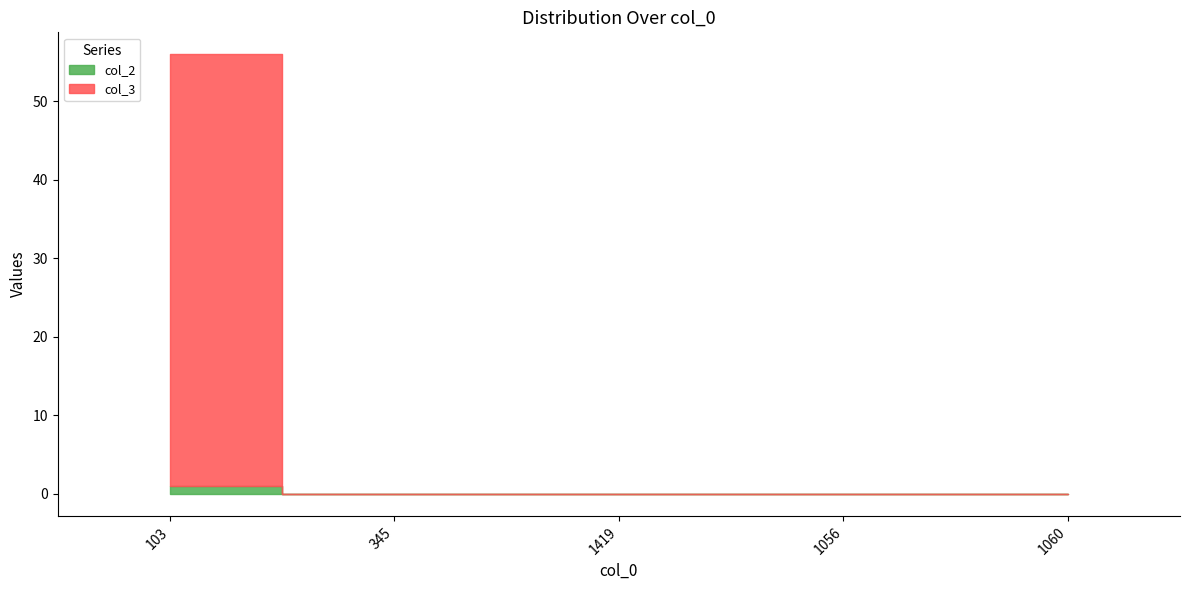

Reading left to right, what are all the values shown in this chart?

col_2: 103=1	345=0	1419=0	1056=0	1060=0
col_3: 103=55	345=0	1419=0	1056=0	1060=0